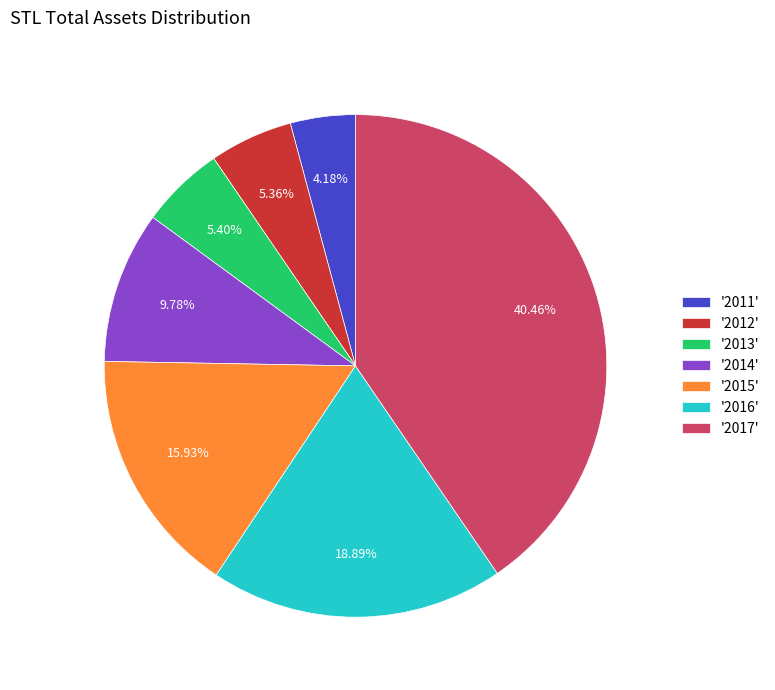

Is the sum of '2014' and '2012' greater than half?

No